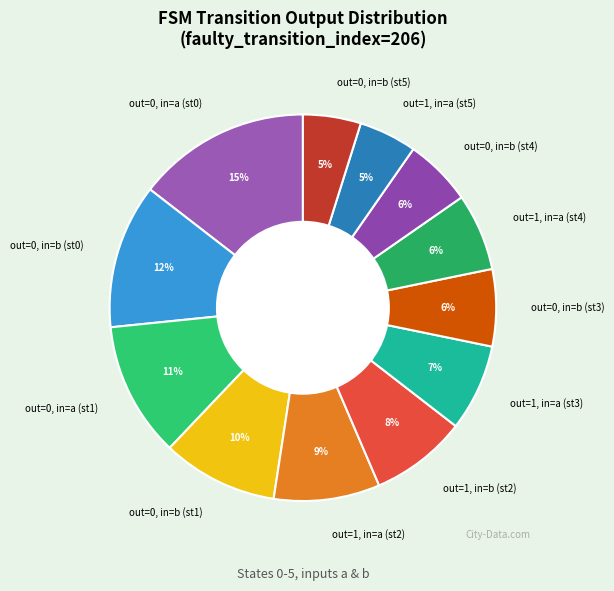

Is the sum of out=1, in=a (st2) and out=0, in=a (st0) greater than half?

No